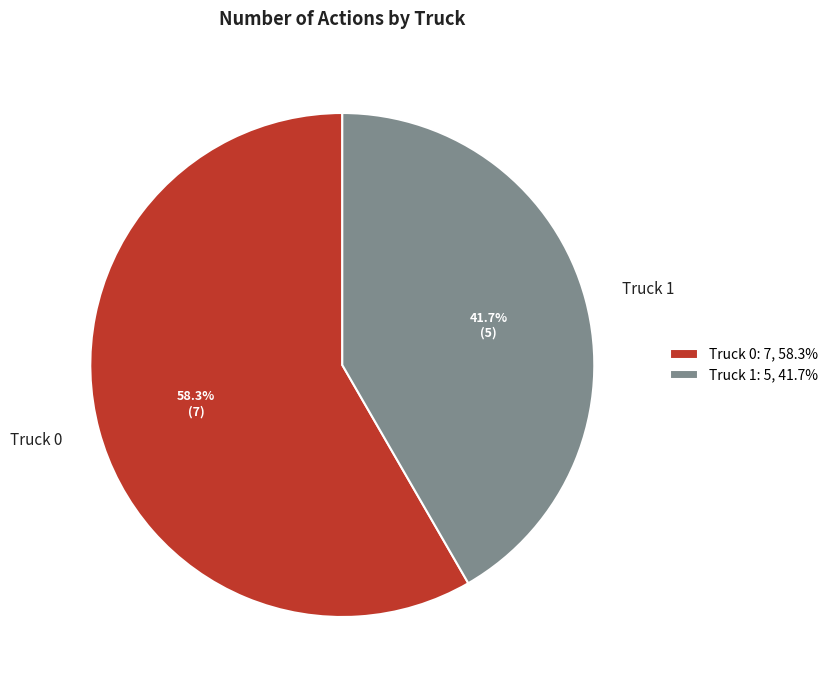

What percentage is the Truck 0 slice, to the nearest percent?

58%